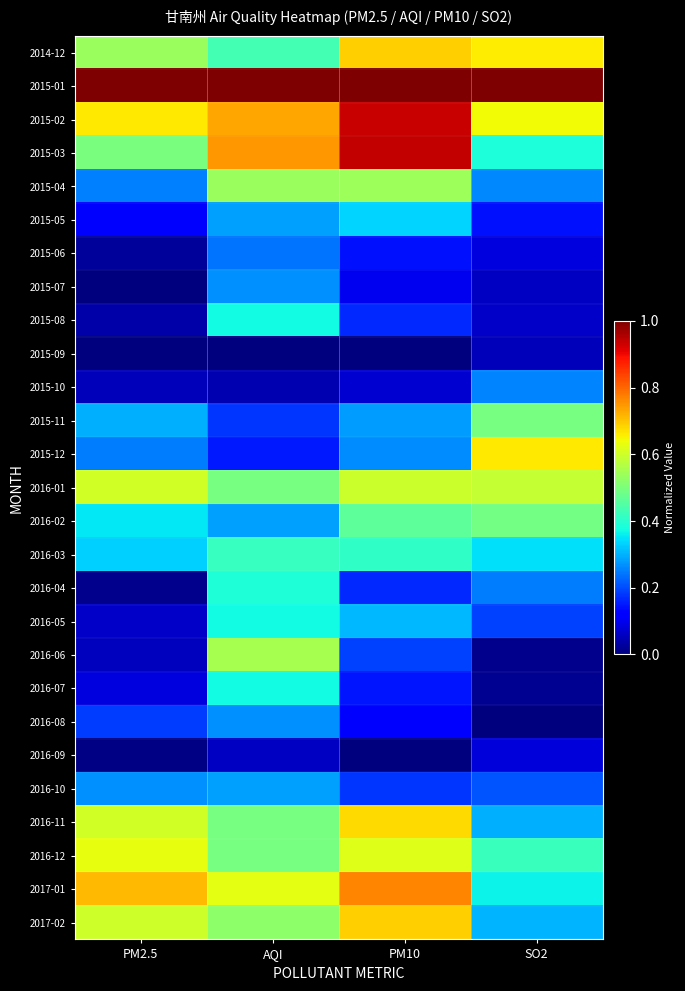

Reading left to right, extract all data points from this chart.

2014-12: PM2.5=0.5	AQI=0.4	PM10=0.7	SO2=0.7
2015-01: PM2.5=1.0	AQI=1.0	PM10=1.0	SO2=1.0
2015-02: PM2.5=0.7	AQI=0.7	PM10=0.9	SO2=0.6
2015-03: PM2.5=0.5	AQI=0.7	PM10=0.9	SO2=0.4
2015-04: PM2.5=0.3	AQI=0.5	PM10=0.5	SO2=0.3
2015-05: PM2.5=0.1	AQI=0.3	PM10=0.3	SO2=0.1
2015-06: PM2.5=0.0	AQI=0.2	PM10=0.1	SO2=0.1
2015-07: PM2.5=0.0	AQI=0.3	PM10=0.1	SO2=0.1
2015-08: PM2.5=0.0	AQI=0.4	PM10=0.2	SO2=0.1
2015-09: PM2.5=0.0	AQI=0.0	PM10=0.0	SO2=0.1
2015-10: PM2.5=0.1	AQI=0.0	PM10=0.1	SO2=0.3
2015-11: PM2.5=0.3	AQI=0.2	PM10=0.3	SO2=0.5
2015-12: PM2.5=0.2	AQI=0.1	PM10=0.3	SO2=0.7
2016-01: PM2.5=0.6	AQI=0.5	PM10=0.6	SO2=0.6
2016-02: PM2.5=0.4	AQI=0.3	PM10=0.5	SO2=0.5
2016-03: PM2.5=0.3	AQI=0.4	PM10=0.4	SO2=0.3
2016-04: PM2.5=0.0	AQI=0.4	PM10=0.2	SO2=0.2
2016-05: PM2.5=0.1	AQI=0.4	PM10=0.3	SO2=0.2
2016-06: PM2.5=0.1	AQI=0.6	PM10=0.2	SO2=0.0
2016-07: PM2.5=0.1	AQI=0.4	PM10=0.1	SO2=0.0
2016-08: PM2.5=0.2	AQI=0.3	PM10=0.1	SO2=0.0
2016-09: PM2.5=0.0	AQI=0.1	PM10=0.0	SO2=0.1
2016-10: PM2.5=0.3	AQI=0.3	PM10=0.2	SO2=0.2
2016-11: PM2.5=0.6	AQI=0.5	PM10=0.7	SO2=0.3
2016-12: PM2.5=0.6	AQI=0.5	PM10=0.6	SO2=0.4
2017-01: PM2.5=0.7	AQI=0.6	PM10=0.8	SO2=0.4
2017-02: PM2.5=0.6	AQI=0.5	PM10=0.7	SO2=0.3